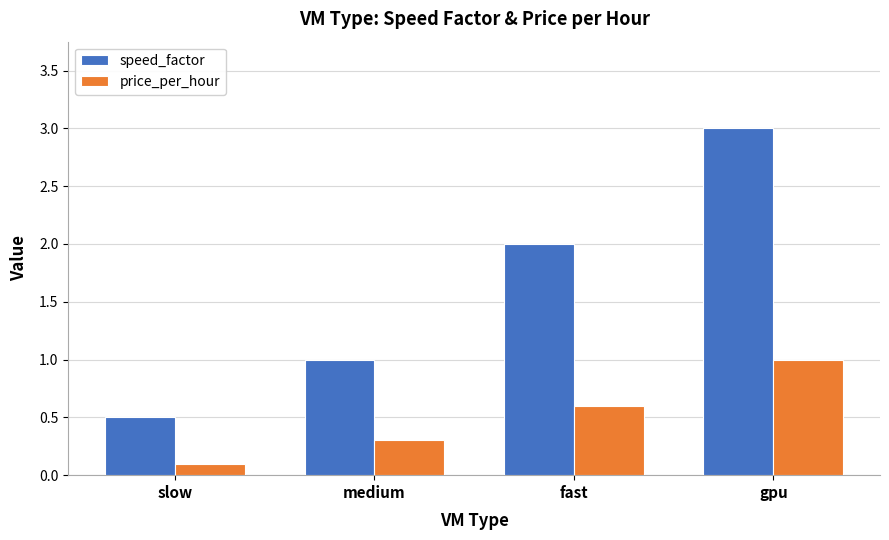

Which series has the widest spread of values?

speed_factor